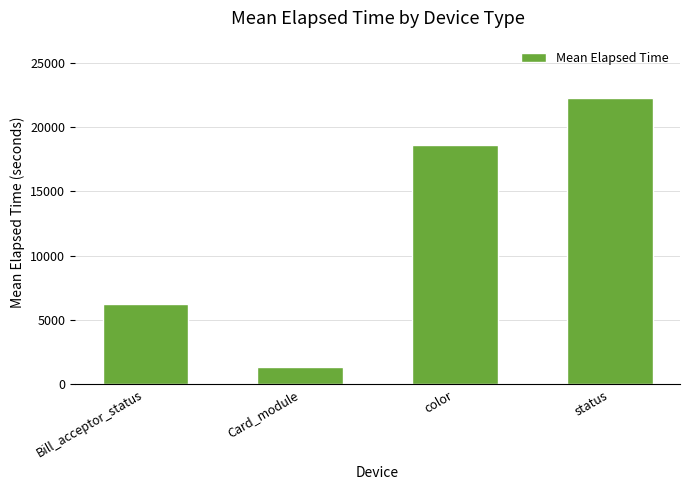

How many data points does each series have?

4